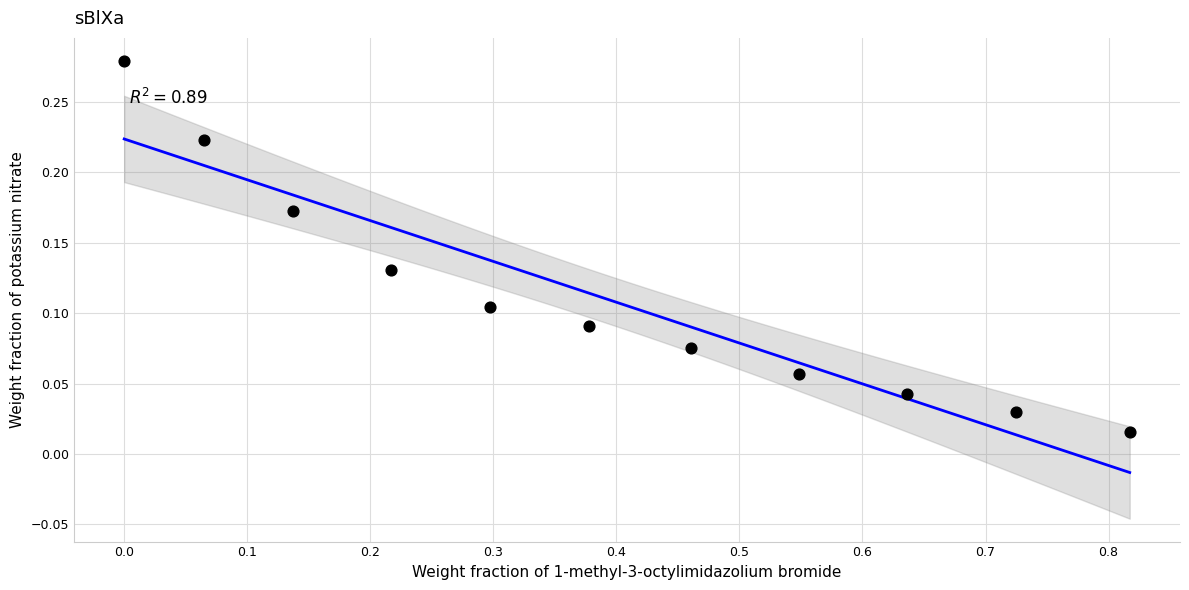

What is the range of X values (max minus min)?

0.8